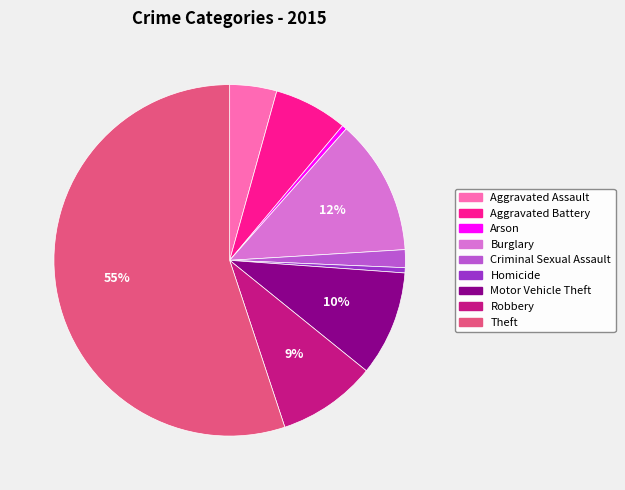

To the nearest percent, what percentage of the pie is Aggravated Battery?

7%